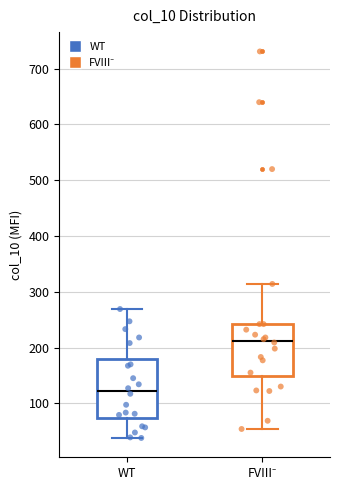

Which box is the tallest, from its lower edge to its upper edge?

WT